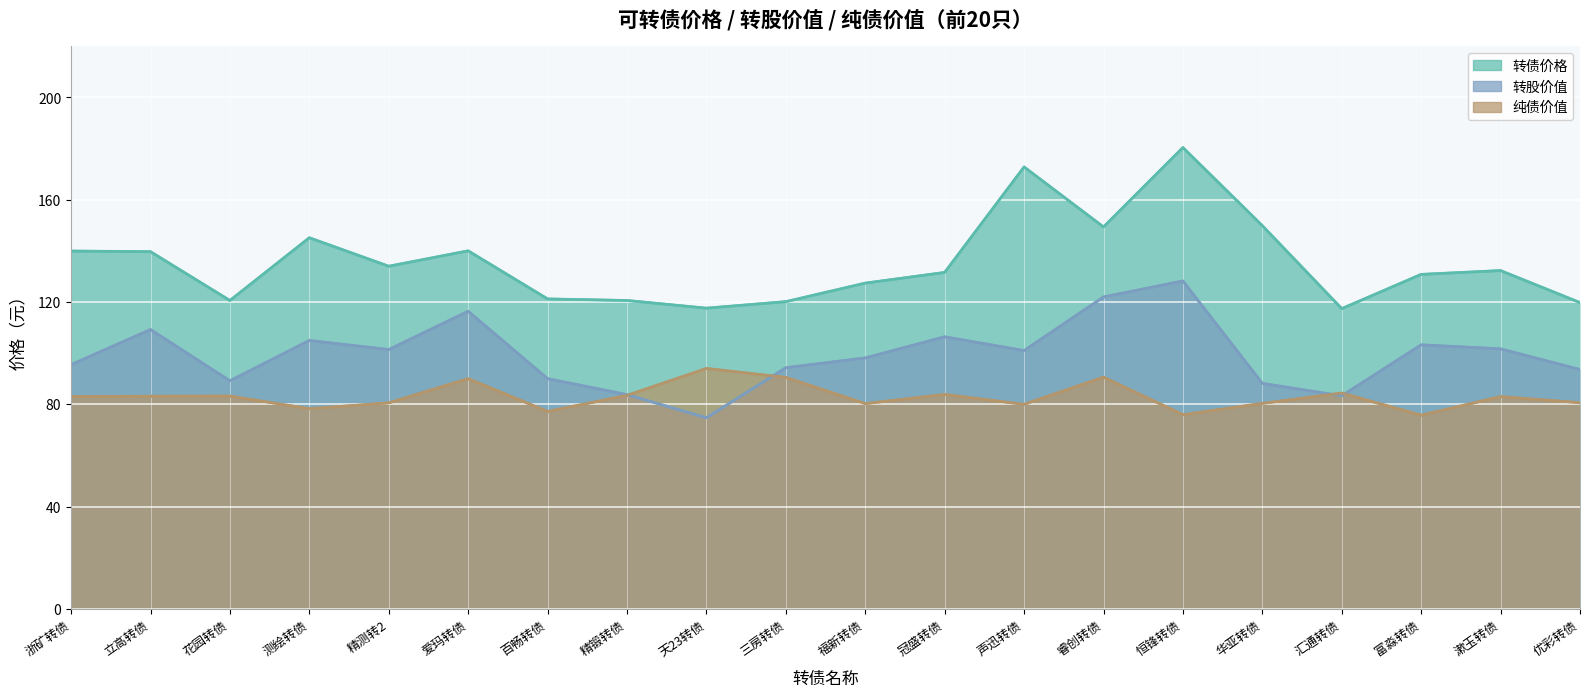

What is the sum of all 转股价值 values?

1985.5